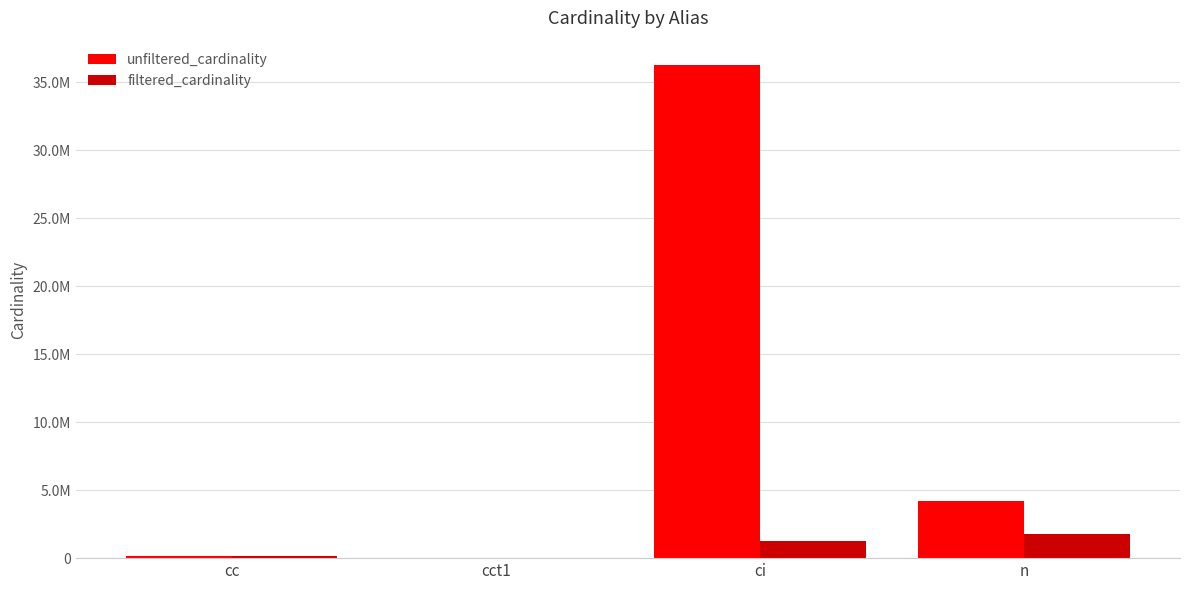

What are all the series names shown in the legend?

unfiltered_cardinality, filtered_cardinality